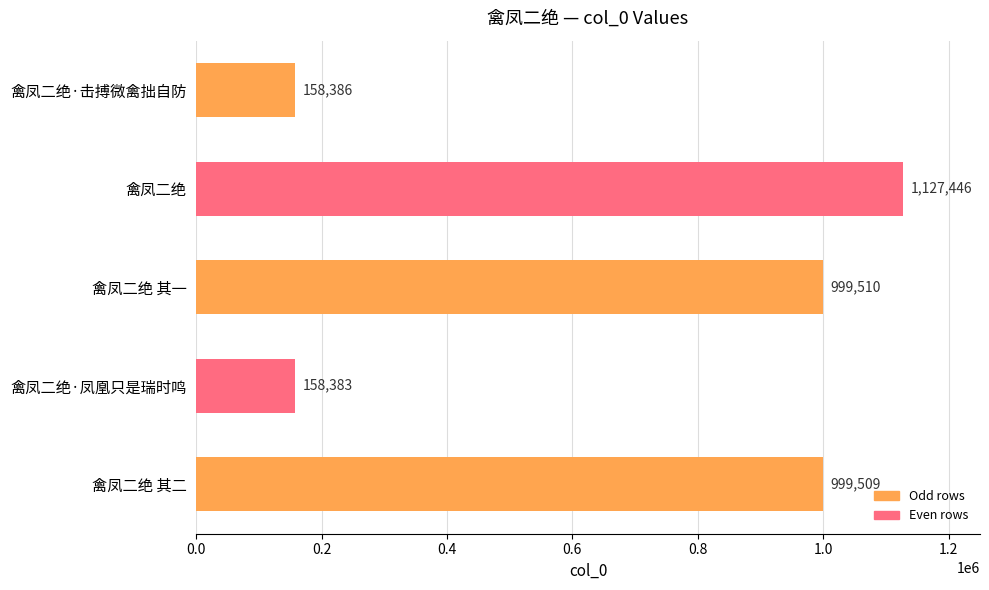

Rank the categories by value from lowest to highest.

禽凤二绝·凤凰只是瑞时鸣, 禽凤二绝·击搏微禽拙自防, 禽凤二绝 其二, 禽凤二绝 其一, 禽凤二绝